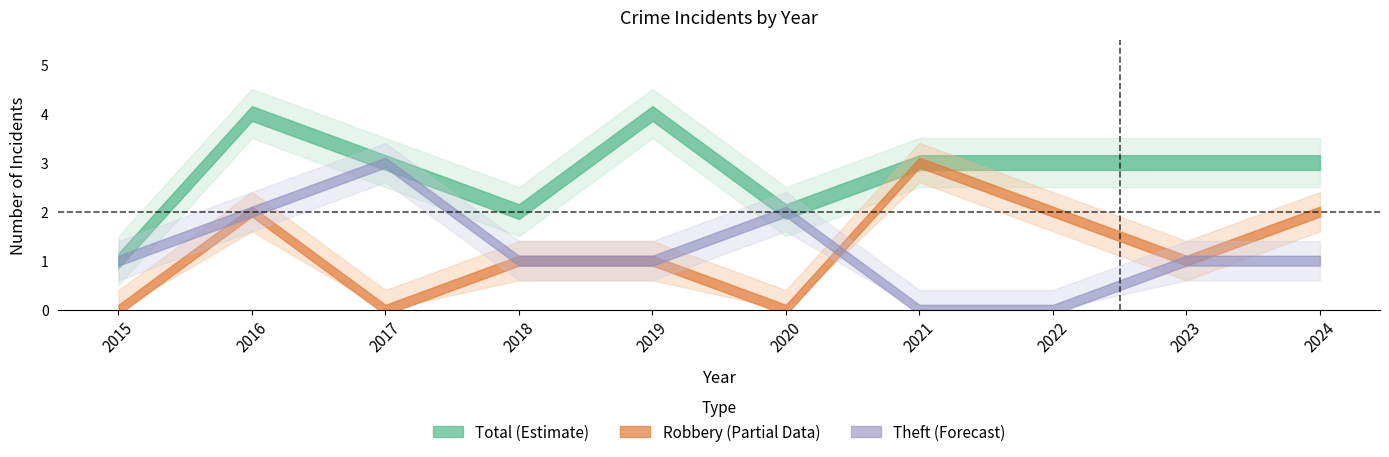

The value of Total at 2021 is 1. True or false?

False